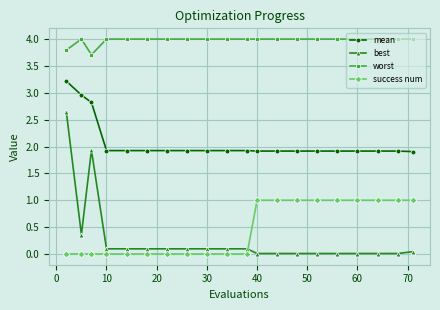

What is the difference between the maximum and minimum values in the mean series?

1.3